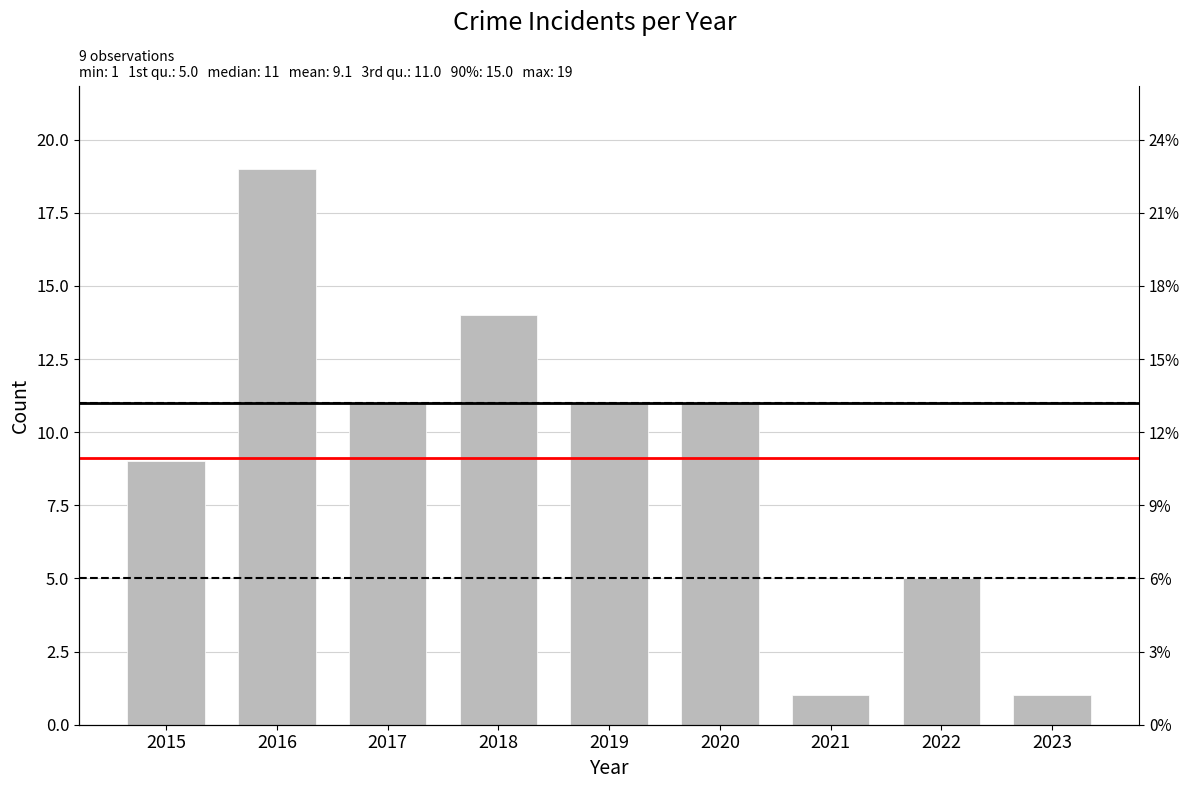

List the labels in order of value, smallest first.

2021, 2023, 2022, 2015, 2017, 2019, 2020, 2018, 2016